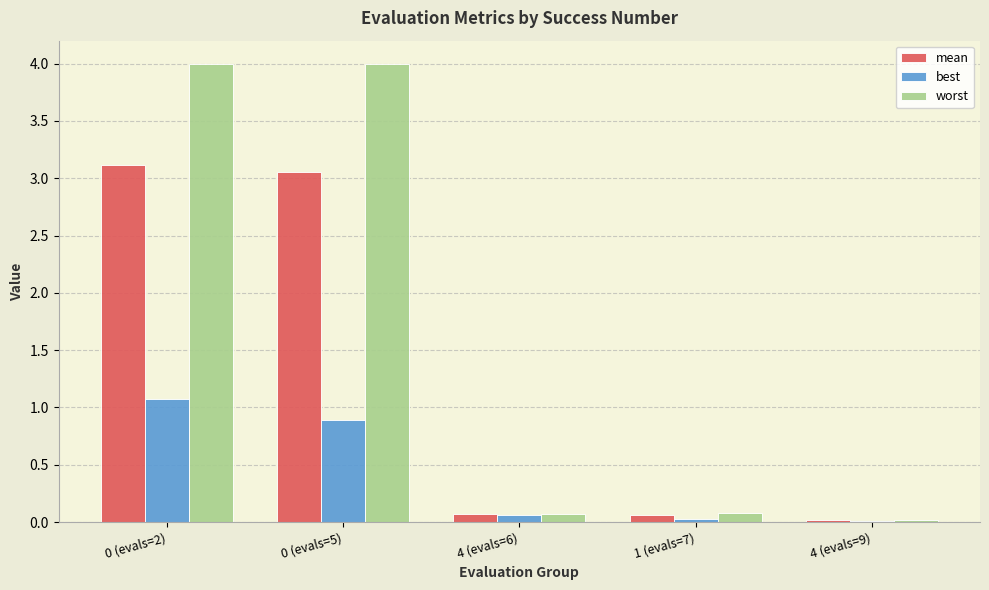

Between 0 (evals=2) and 1 (evals=7), which series saw the biggest shift?

worst